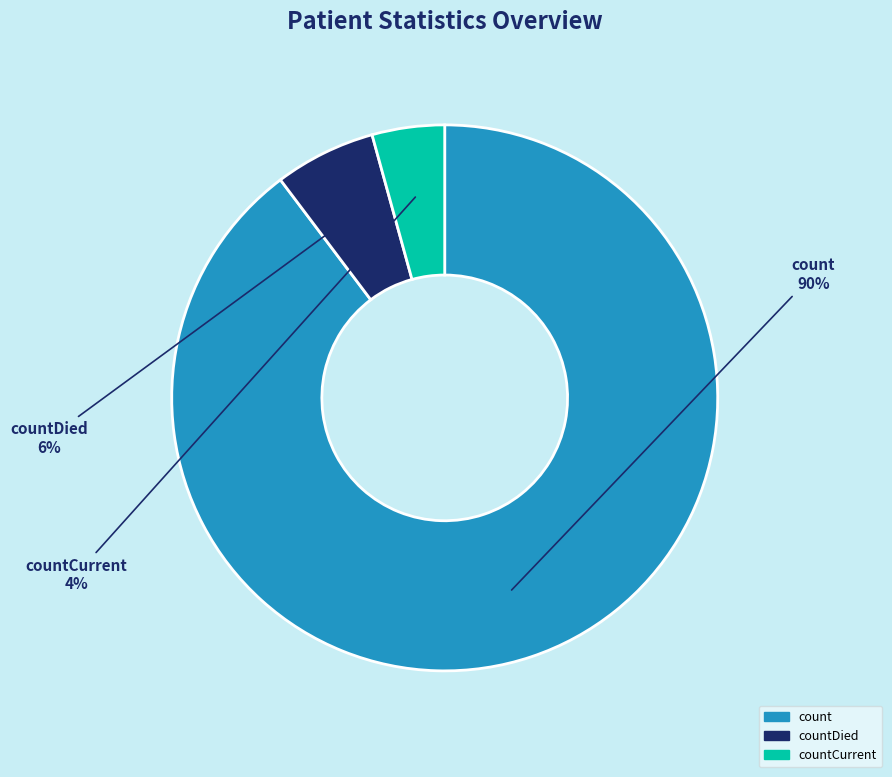

To the nearest percent, what is the combined percentage of countCurrent and count?

94%